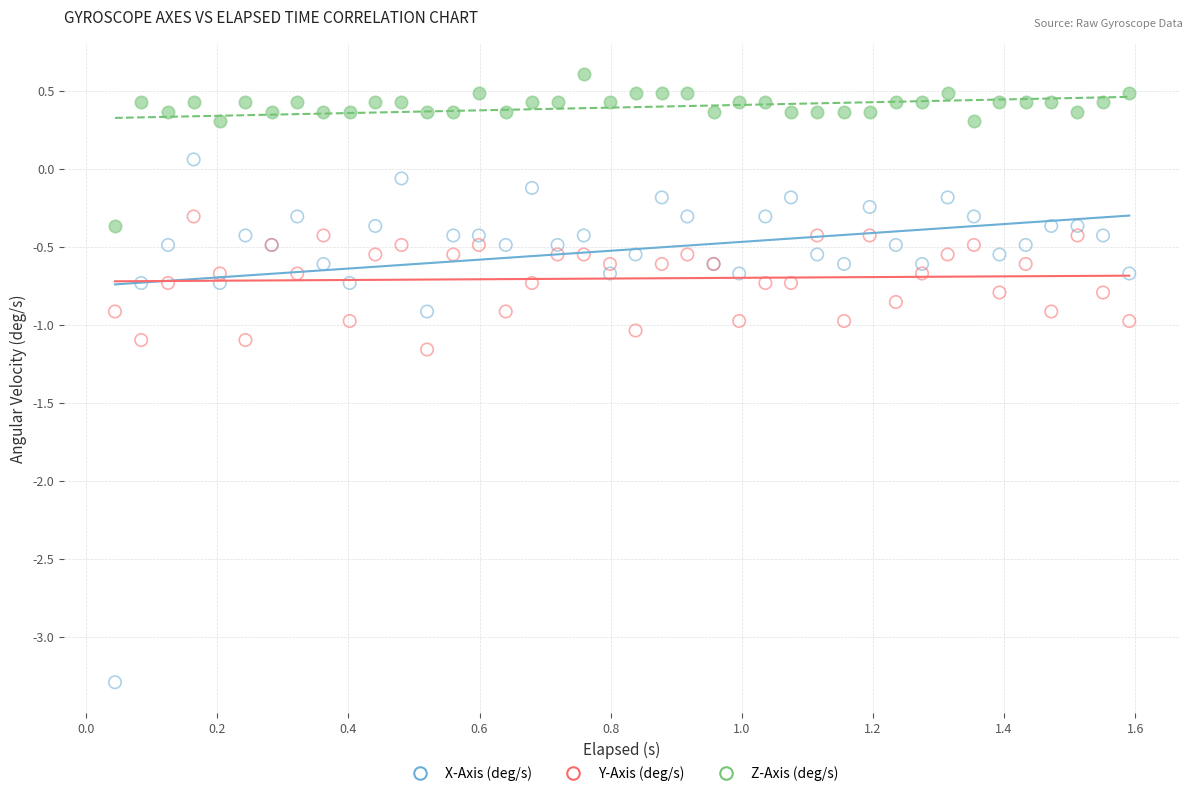

Which series reaches the minimum Y coordinate?

X-Axis (deg/s)